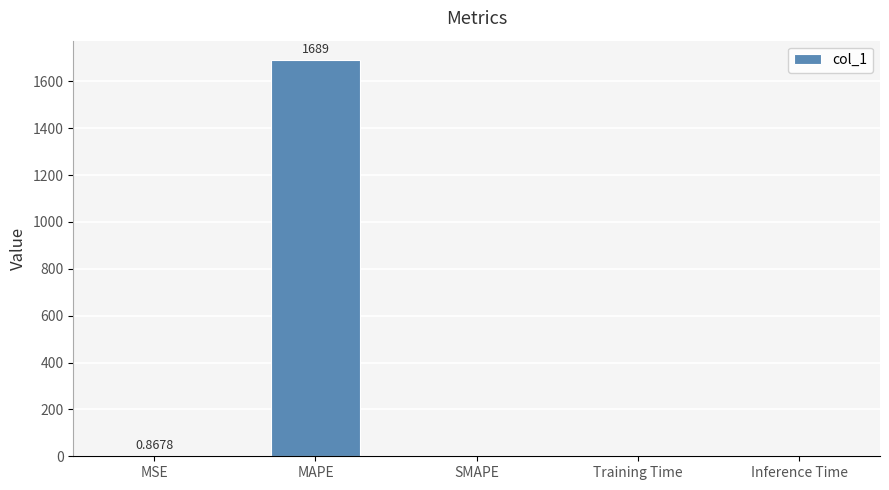

Which label corresponds to the largest value in the chart?

MAPE